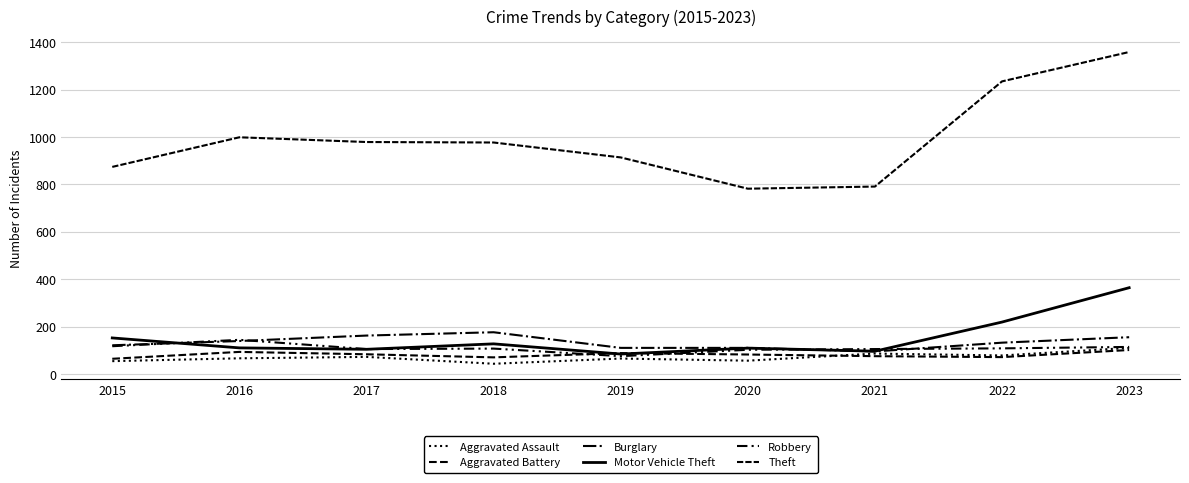

What is the sum of all Motor Vehicle Theft values?

1365